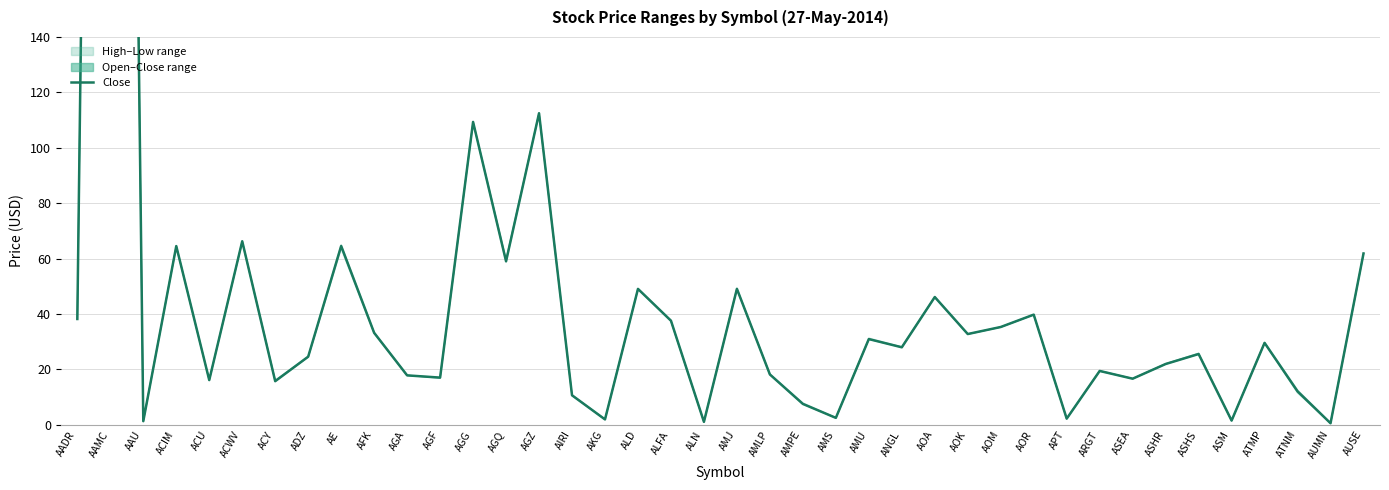

Reading left to right, what are all the values shown in this chart?

AADR=38.2	AAMC=974.7	AAU=1.3	ACIM=64.5	ACU=16.1	ACWV=66.2	ACY=15.8	ADZ=24.6	AE=64.5	AFK=33.2	AGA=17.9	AGF=17.0	AGG=109.3	AGQ=59.0	AGZ=112.5	AIRI=10.7	AKG=1.9	ALD=49.1	ALFA=37.6	ALN=1.1	AMJ=49.1	AMLP=18.2	AMPE=7.5	AMS=2.5	AMU=30.9	ANGL=28.0	AOA=46.1	AOK=32.8	AOM=35.3	AOR=39.8	APT=2.2	ARGT=19.4	ASEA=16.6	ASHR=21.9	ASHS=25.6	ASM=1.5	ATMP=29.6	ATNM=12.1	AUMN=0.6	AUSE=61.9